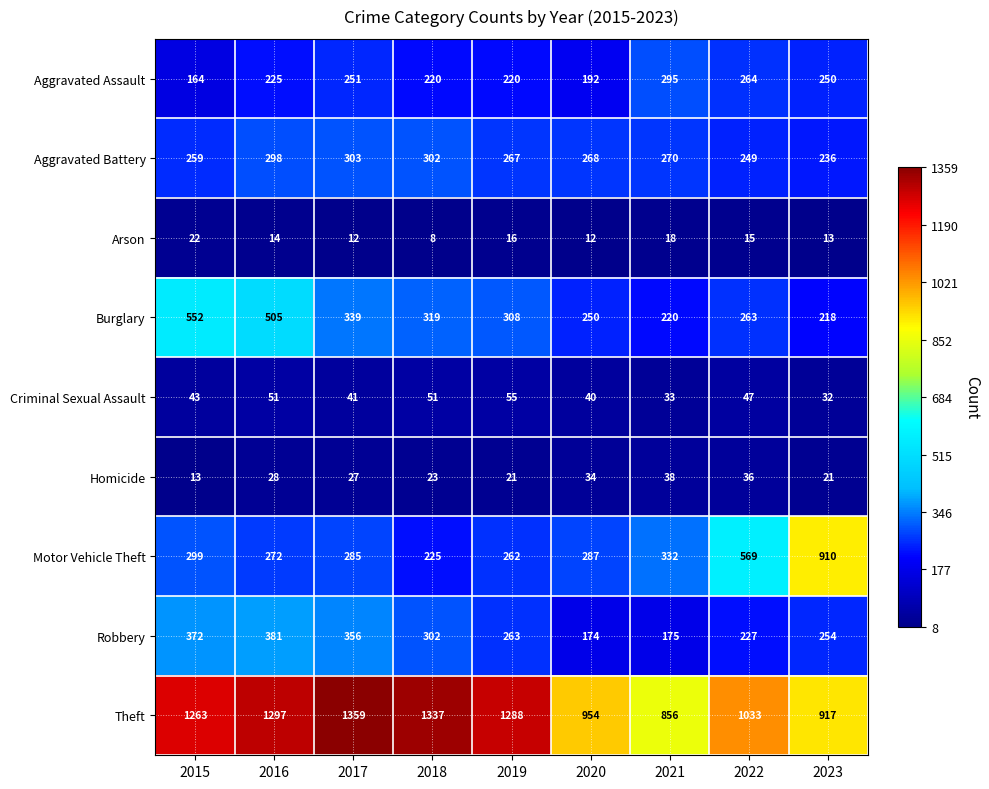

What is the total value across all series at 2020?

2211